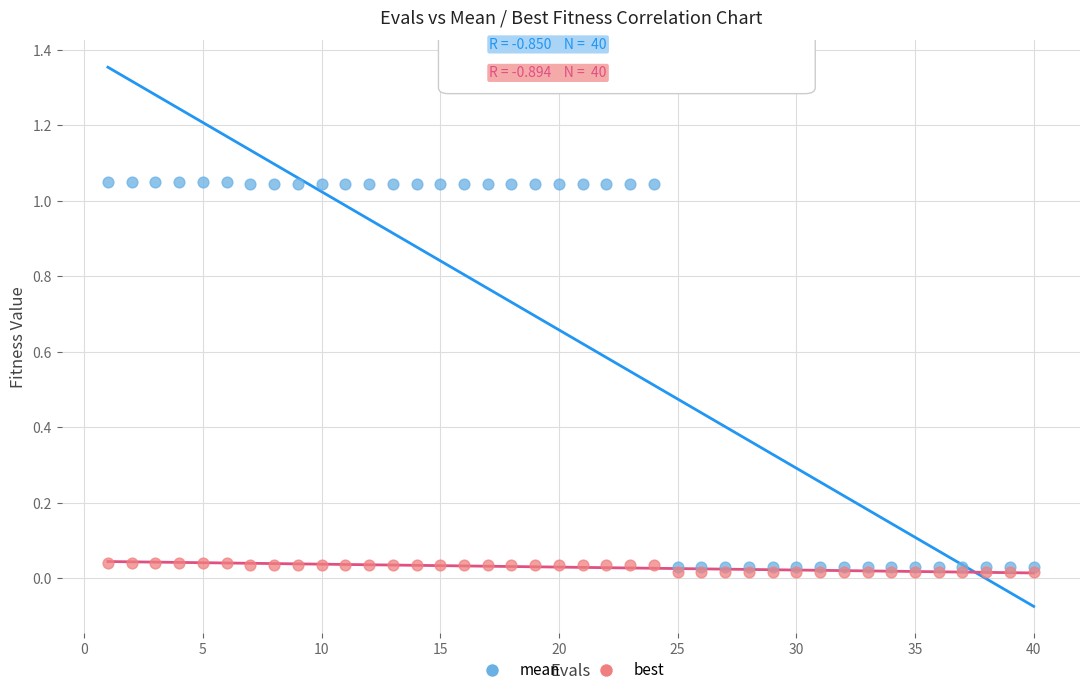

What are all the series names shown in the legend?

mean, best